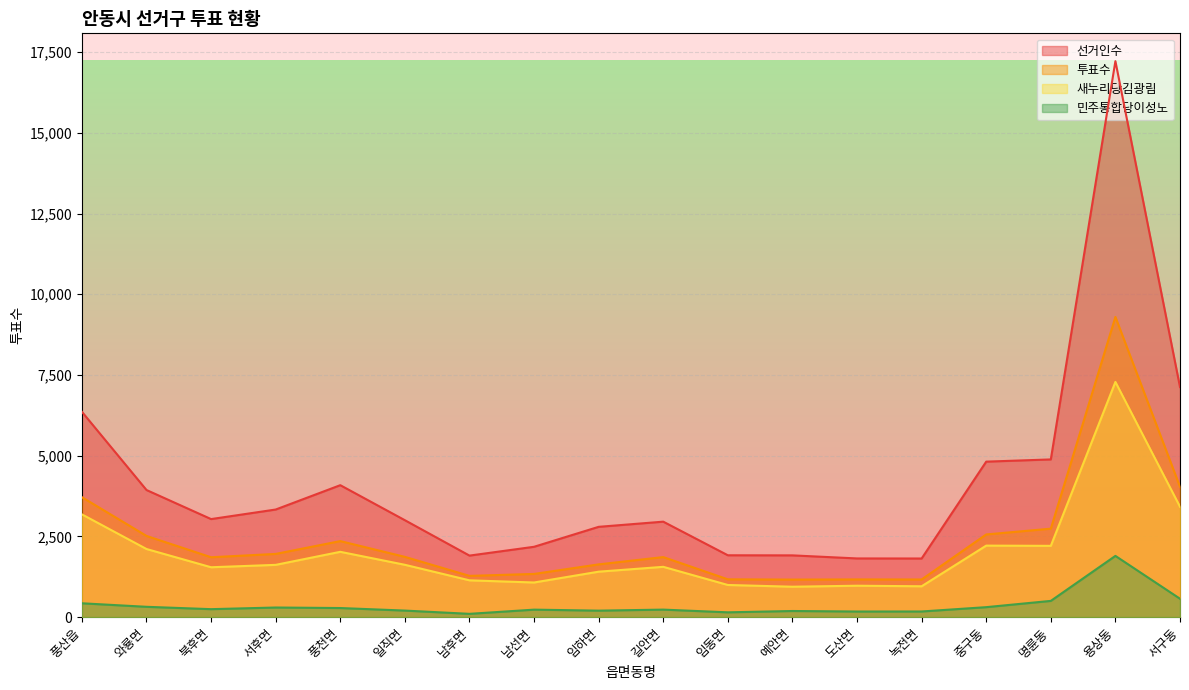

Where does the 투표수 series first go above 1867?

풍산읍